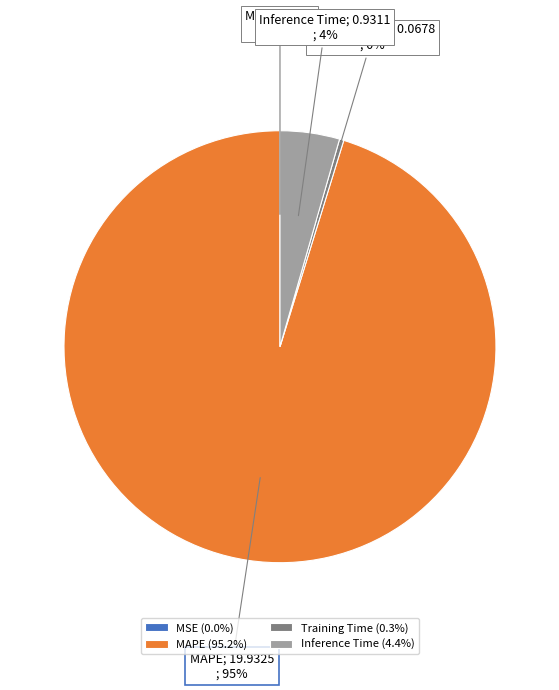

To the nearest percent, what portion does Inference Time (4.4%) represent?

4%